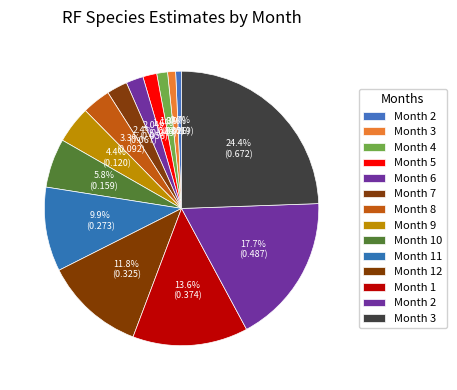

Count the number of slices in the pie.

14